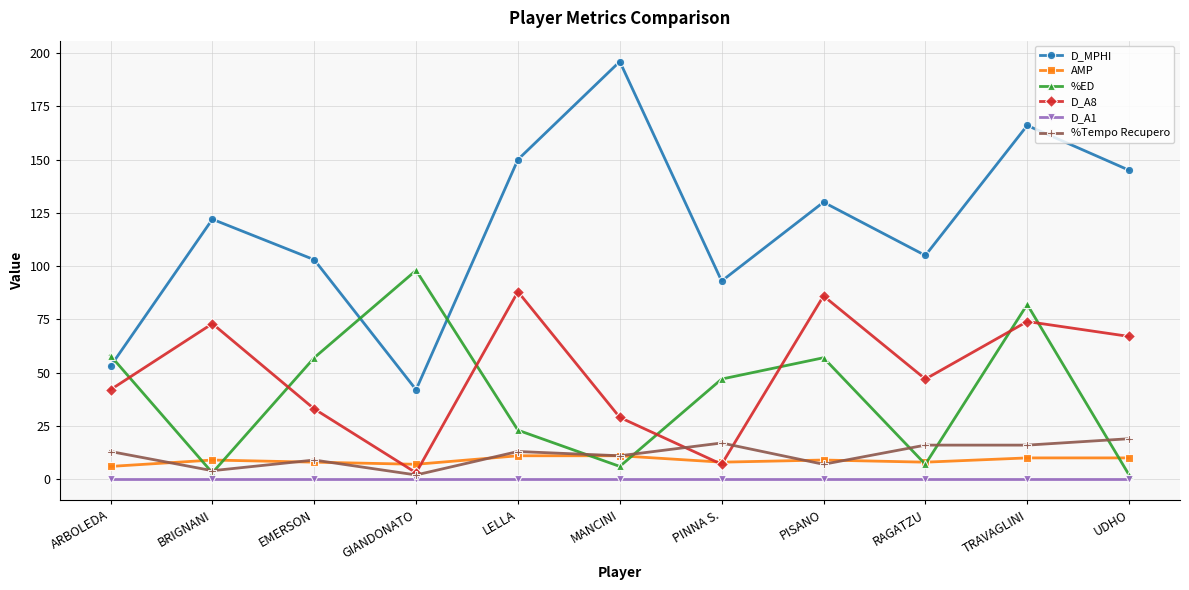

What is the difference between the highest and lowest values at GIANDONATO?

98